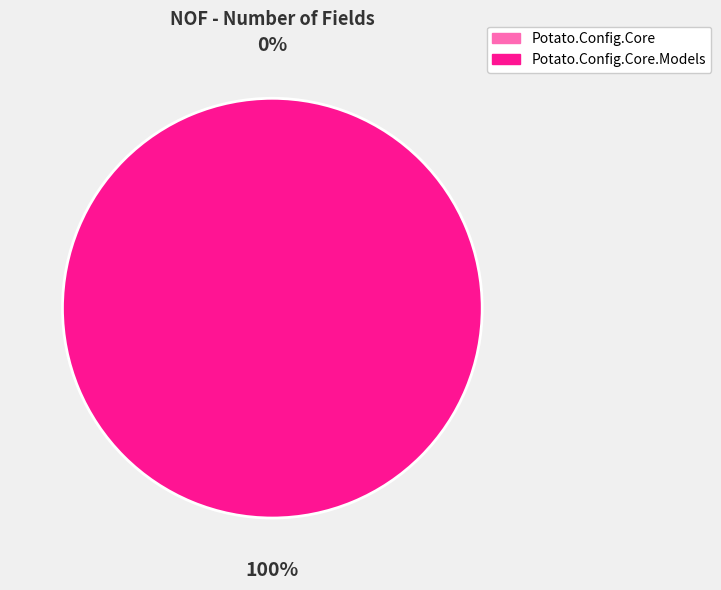

Is Potato.Config.Core.Models the majority of the pie?

Yes